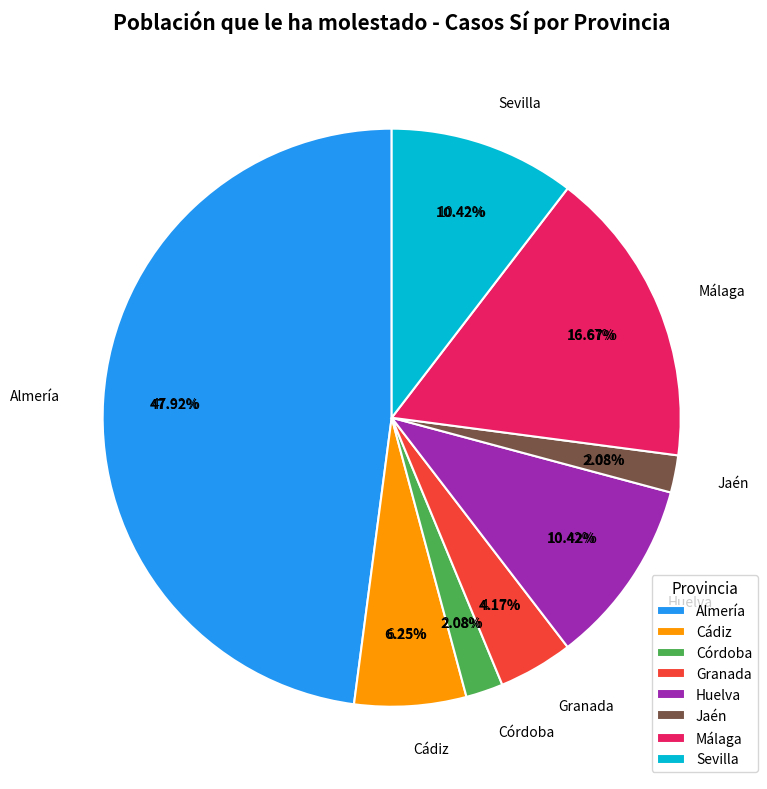

What percentage is the Almería slice, to the nearest percent?

48%